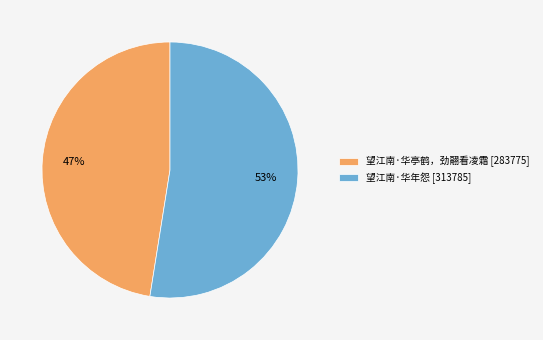

True or false: 望江南·华亭鹤，劲翮看凌霜 accounts for 59% of the total.

False